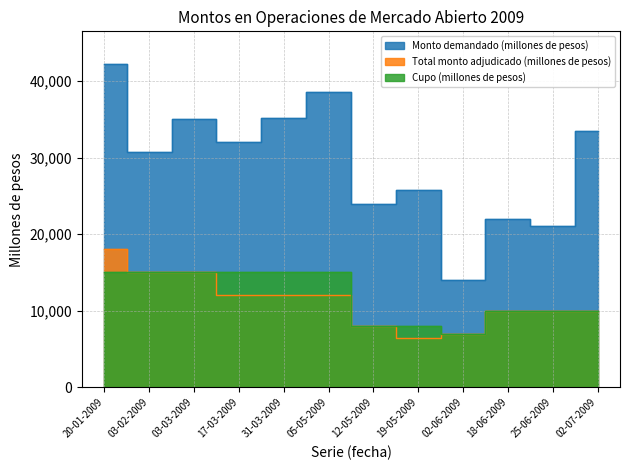

List the series in order of their peak value, highest first.

Monto demandado (millones de pesos), Total monto adjudicado (millones de pesos), Cupo (millones de pesos)